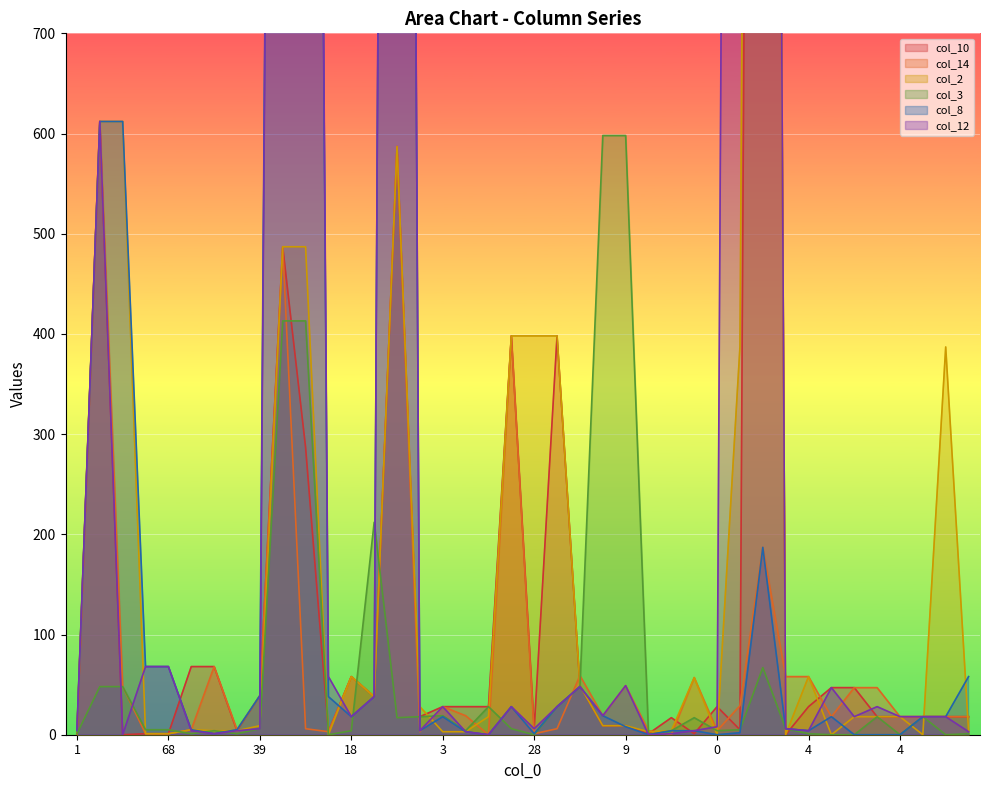

Which series has the largest total across all categories?

col_12